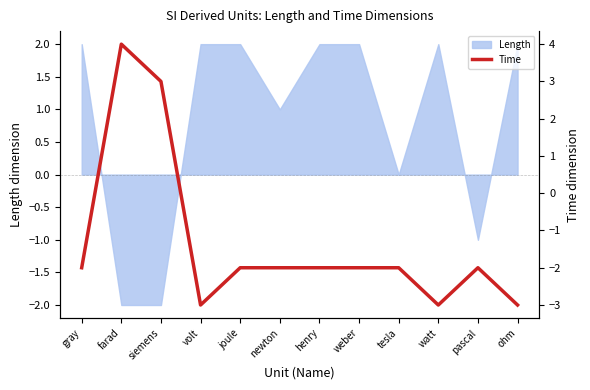

How many categories are shown in the chart?

12